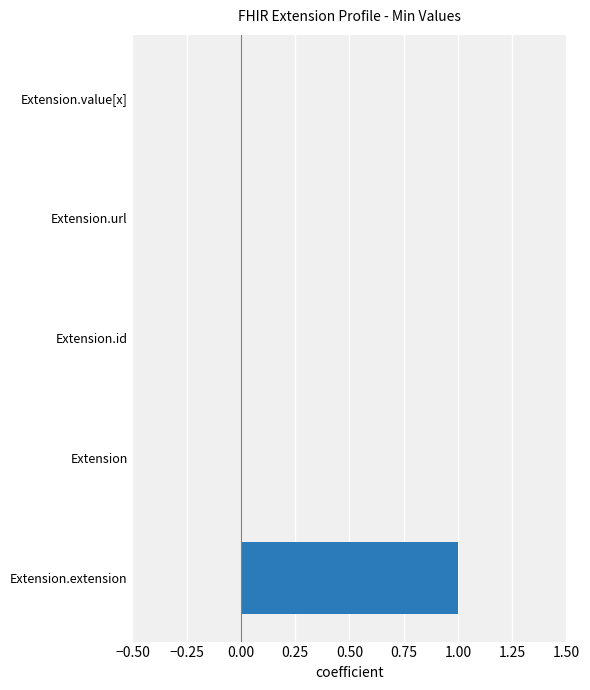

Reading bottom to top, transcribe all the data shown in this chart.

Extension.extension=1	Extension=0	Extension.id=0	Extension.url=0	Extension.value[x]=0